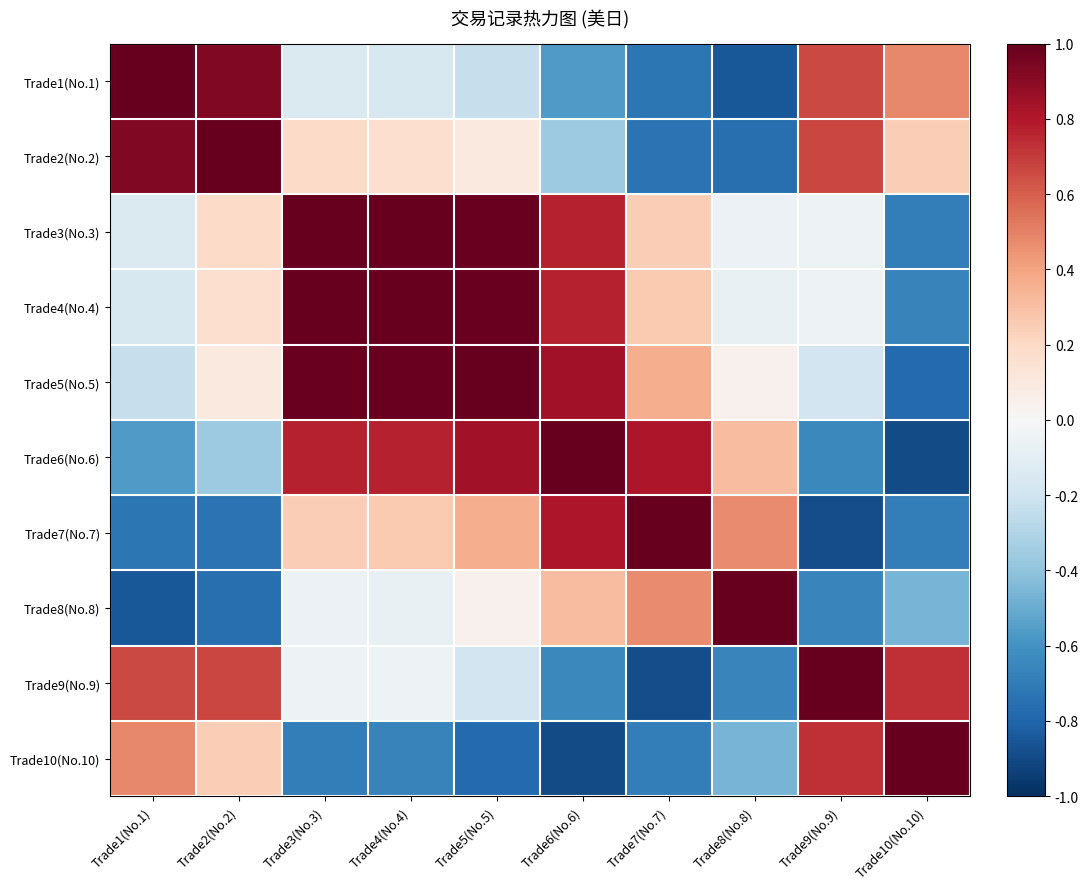

Rank the series at Trade6(No.6) from lowest to highest value.

Trade10(No.10), Trade9(No.9), Trade1(No.1), Trade2(No.2), Trade8(No.8), Trade3(No.3), Trade4(No.4), Trade7(No.7), Trade5(No.5), Trade6(No.6)